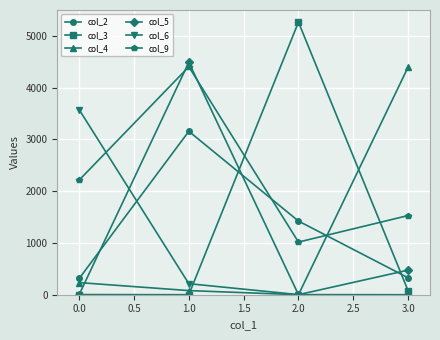

Is this an area chart (filled region under the line)?

No